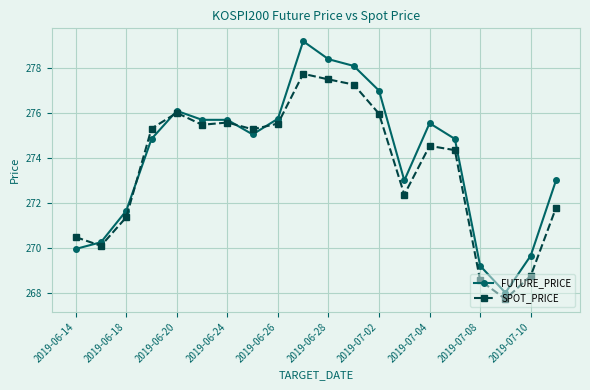

List the series in order of their peak value, lowest first.

SPOT_PRICE, FUTURE_PRICE